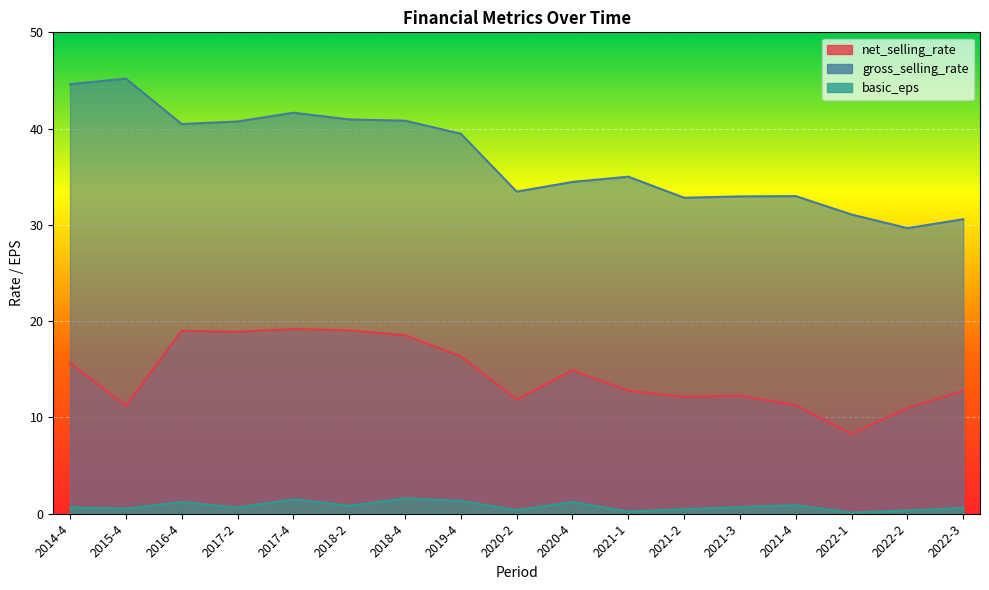

What is the value of the basic_eps point at the 10th from the left?

1.2